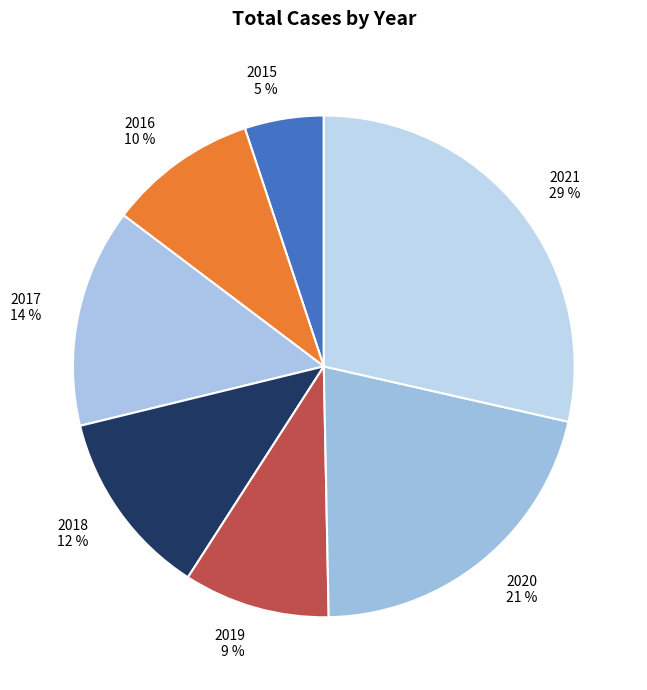

Combined, do 2017 and 2015 account for over 50%?

No